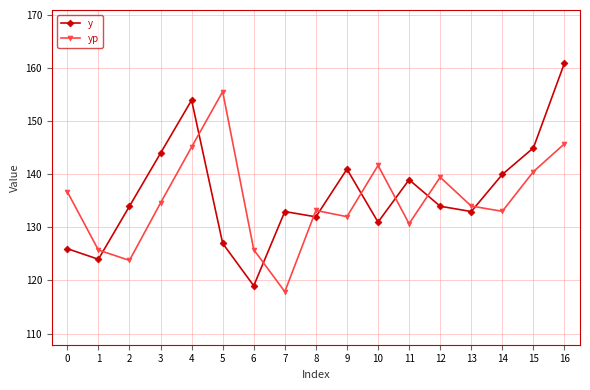

What is the greatest value displayed?

161.0